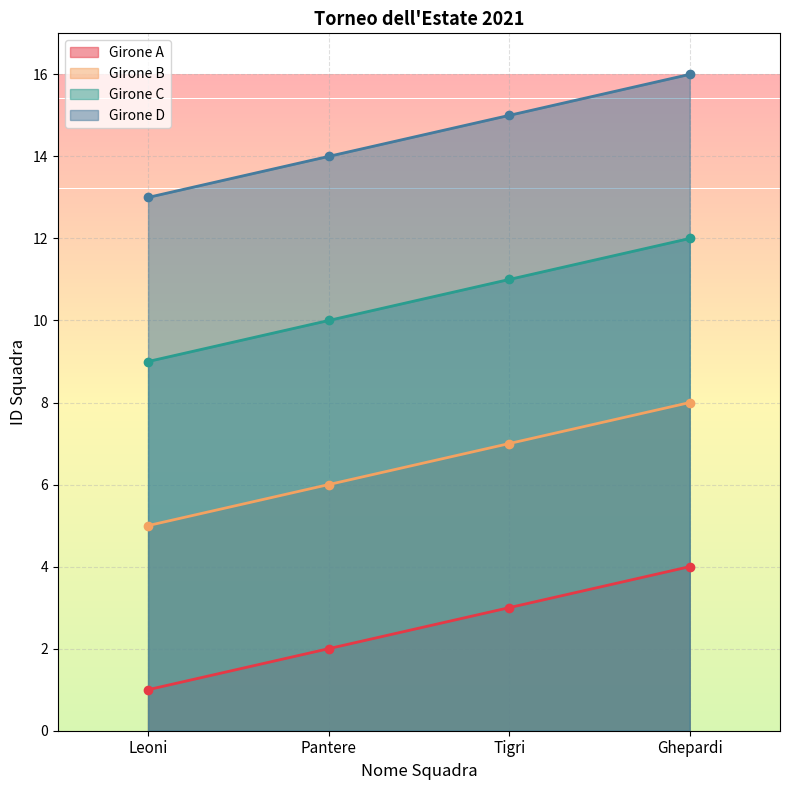

The value of Girone A at Tigri is 3. True or false?

True